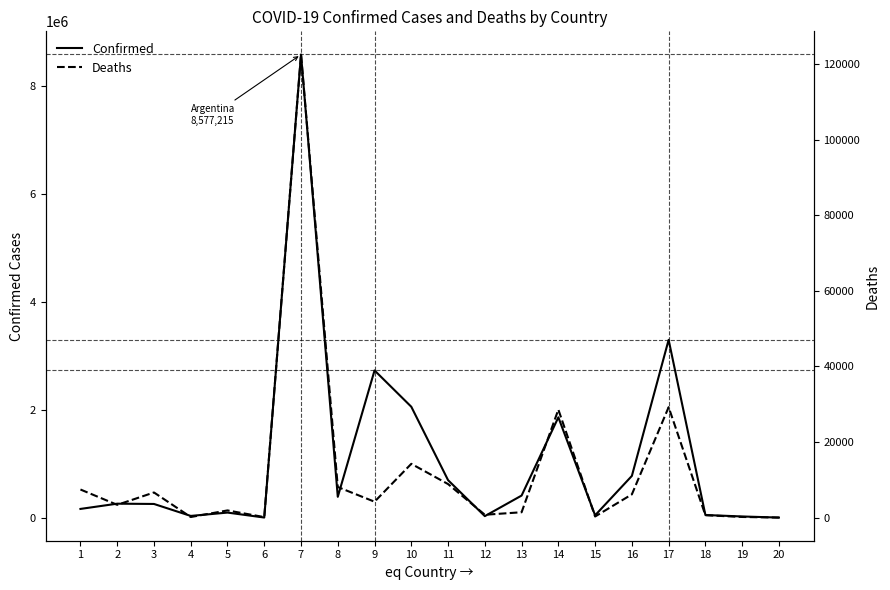

Which series changed the most between 7 and 18?

Confirmed